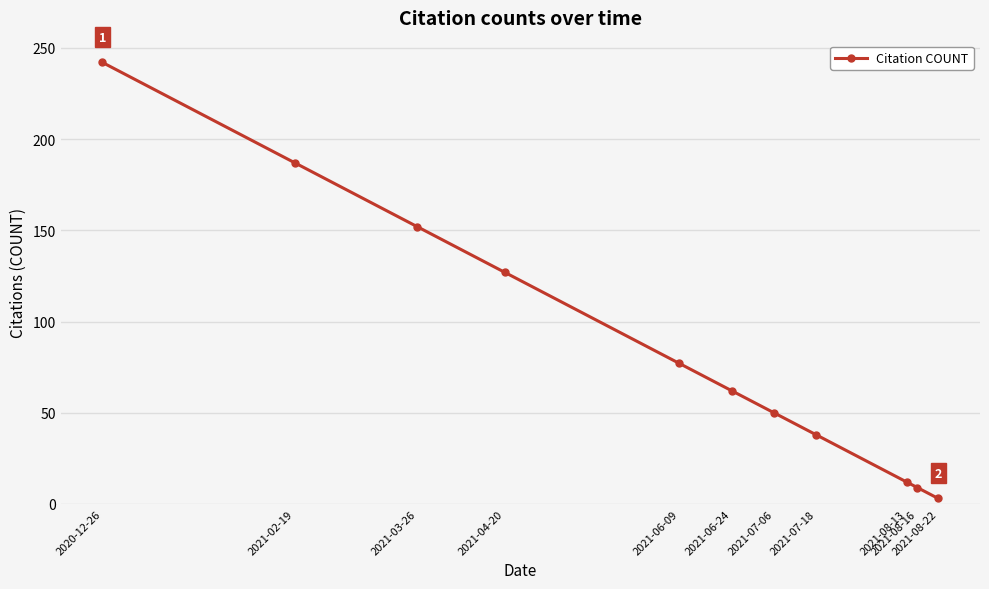

Which has a higher value, 2021-06-09 or 2021-08-13?

2021-06-09